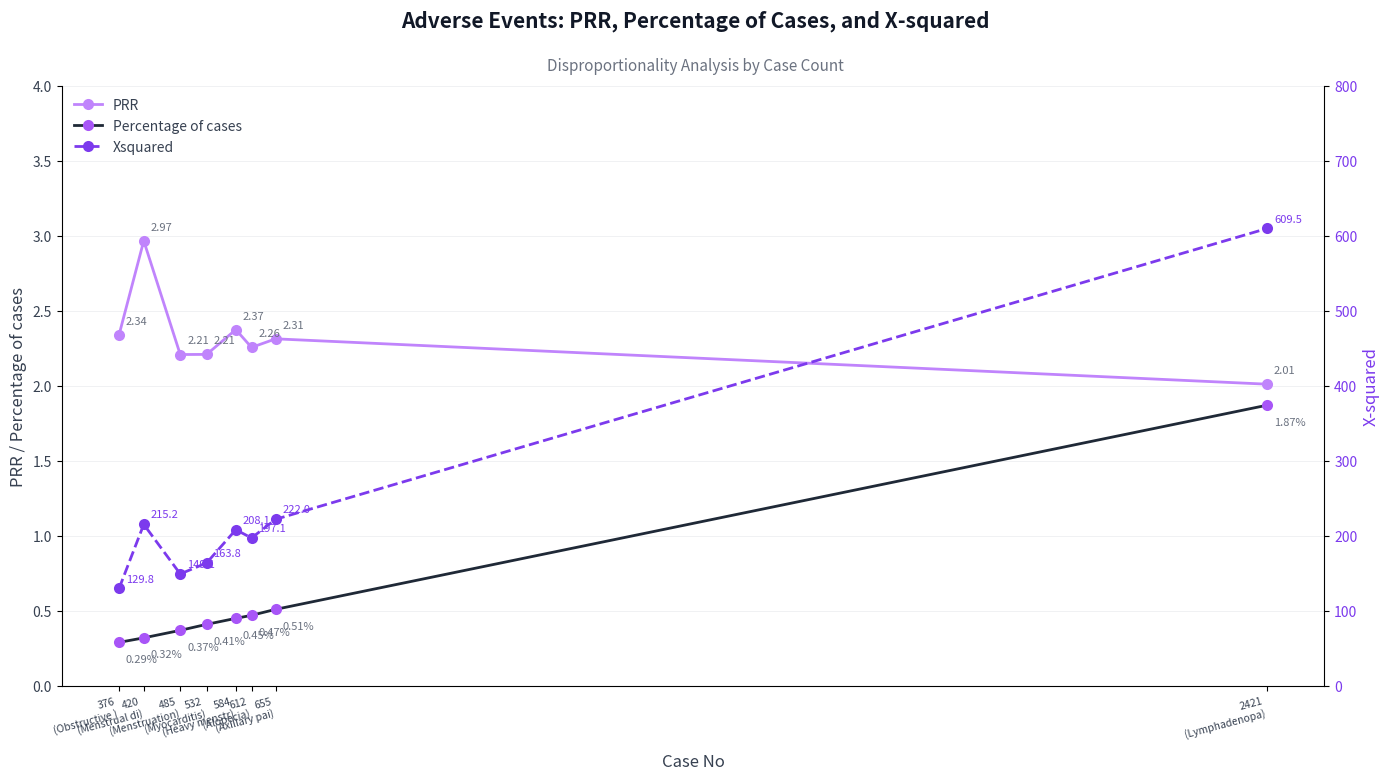

True or false: Percentage of cases and Xsquared cross at least once.

False